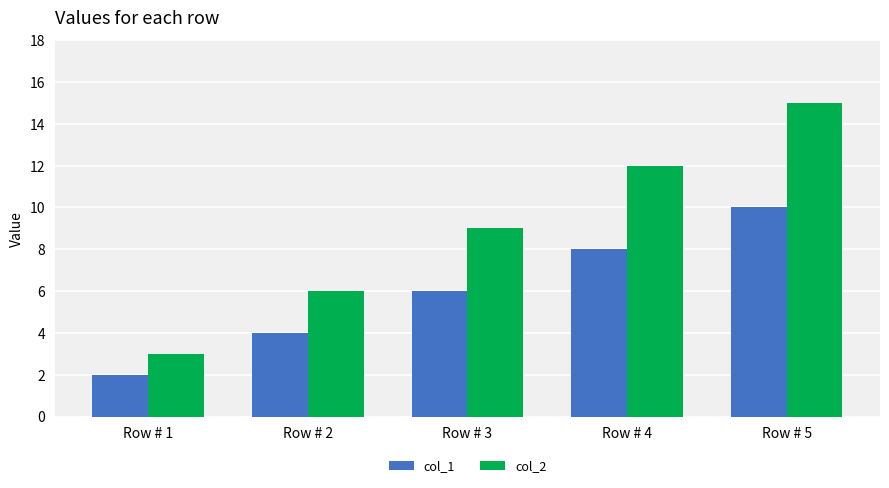

List the series in order of their overall mean, highest first.

col_2, col_1